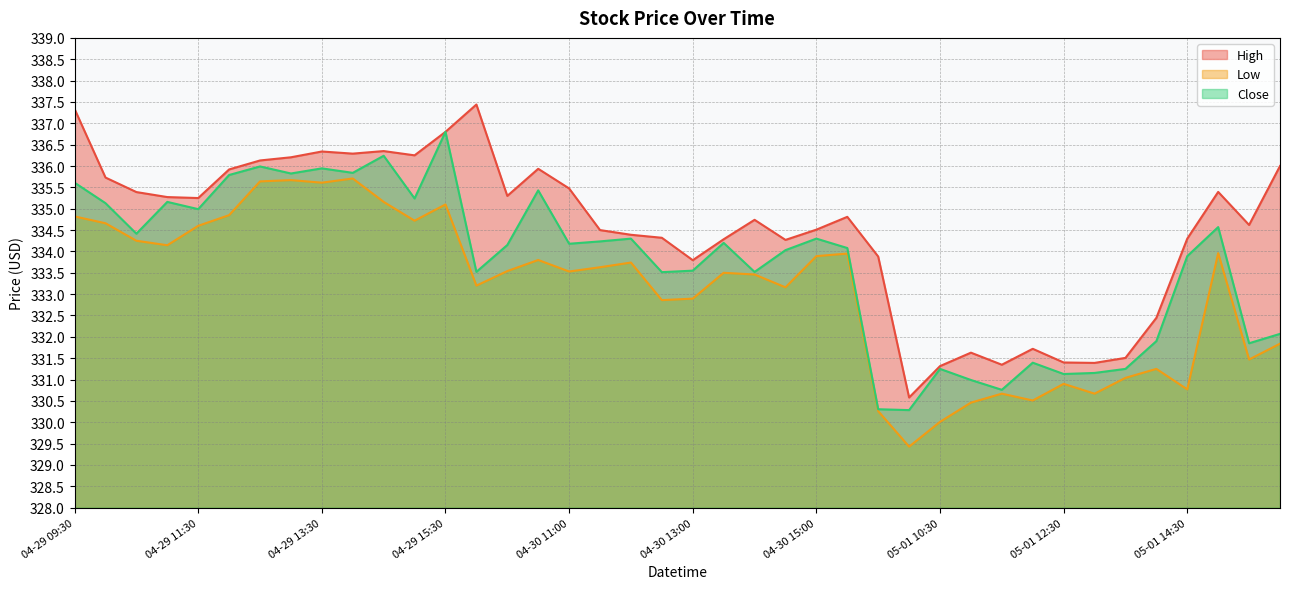

Which series has the widest spread of values?

High